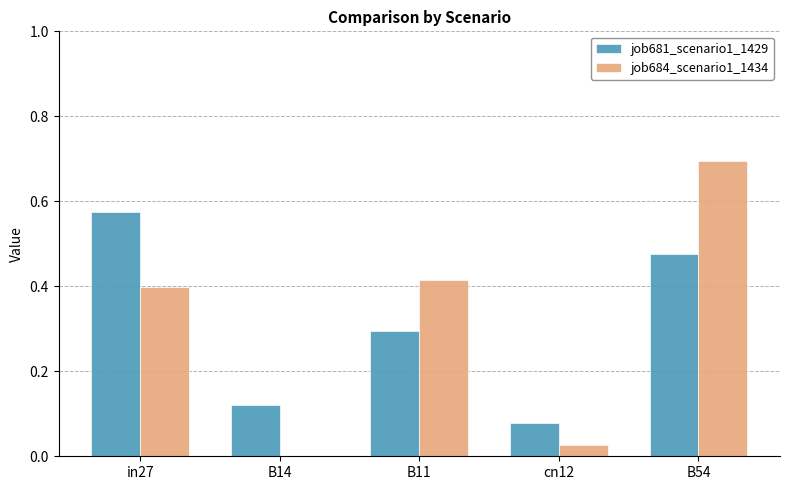

The job681_scenario1_1429 series shows 0.3 at in27. True or false?

False